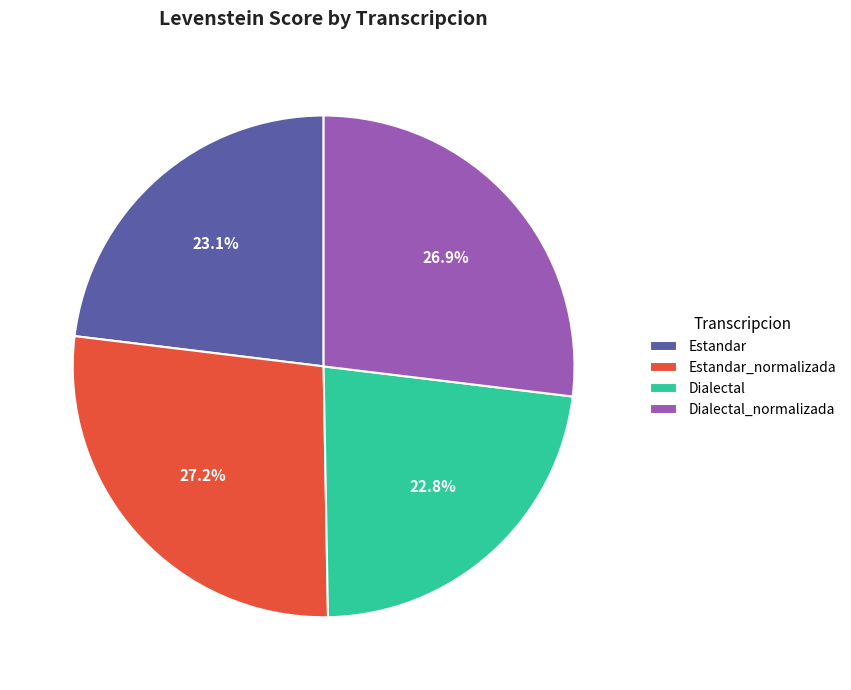

Approximately how many times larger is the value at Estandar compared to Estandar_normalizada?

0.8